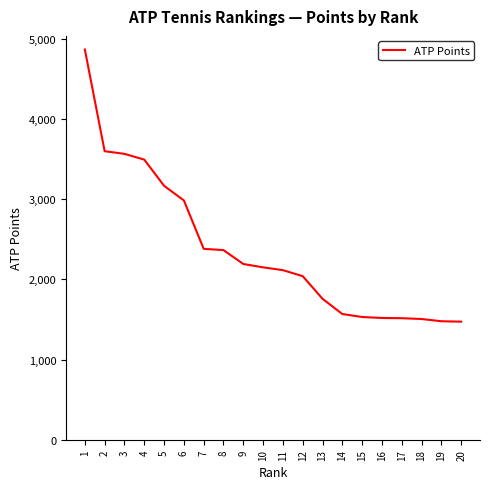

What is the minimum value shown in the chart?

1472